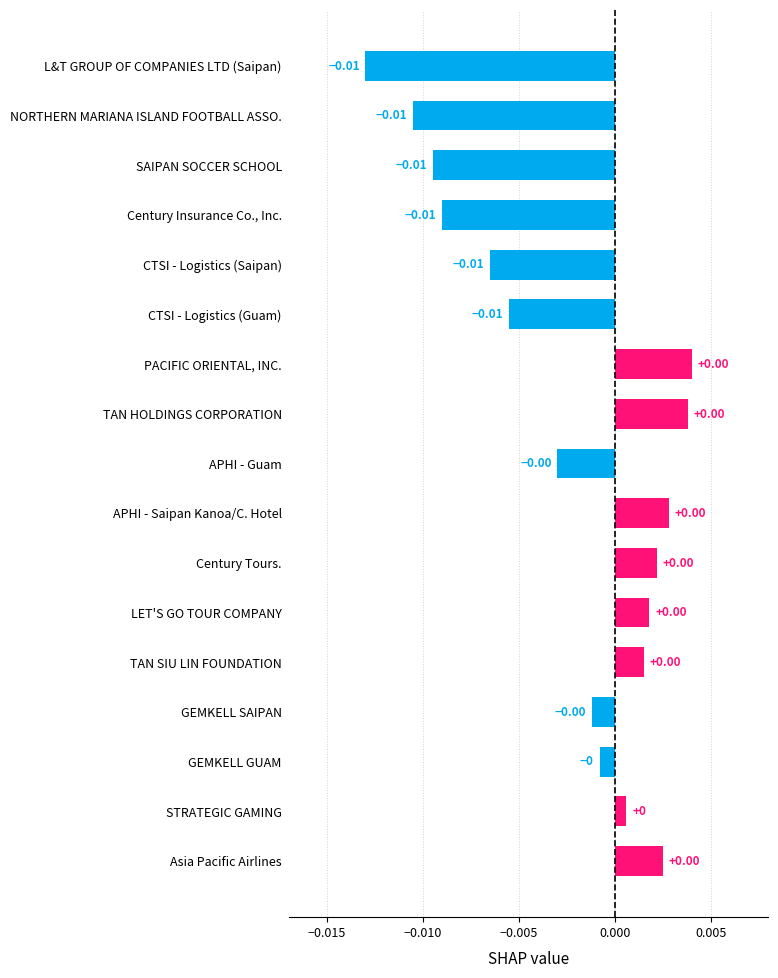

Which has a higher value, APHI - Guam or Century Insurance Co., Inc.?

APHI - Guam